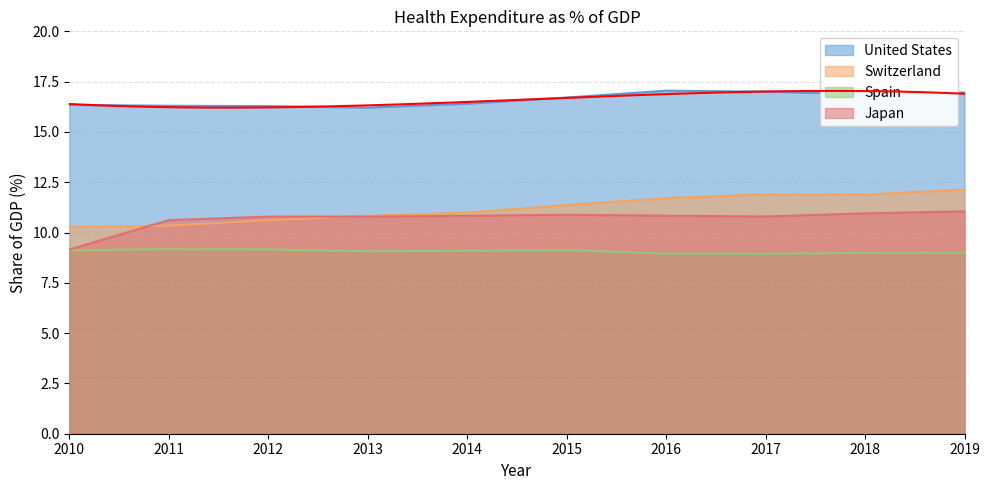

Where is Spain nearest to the value 9?

2019